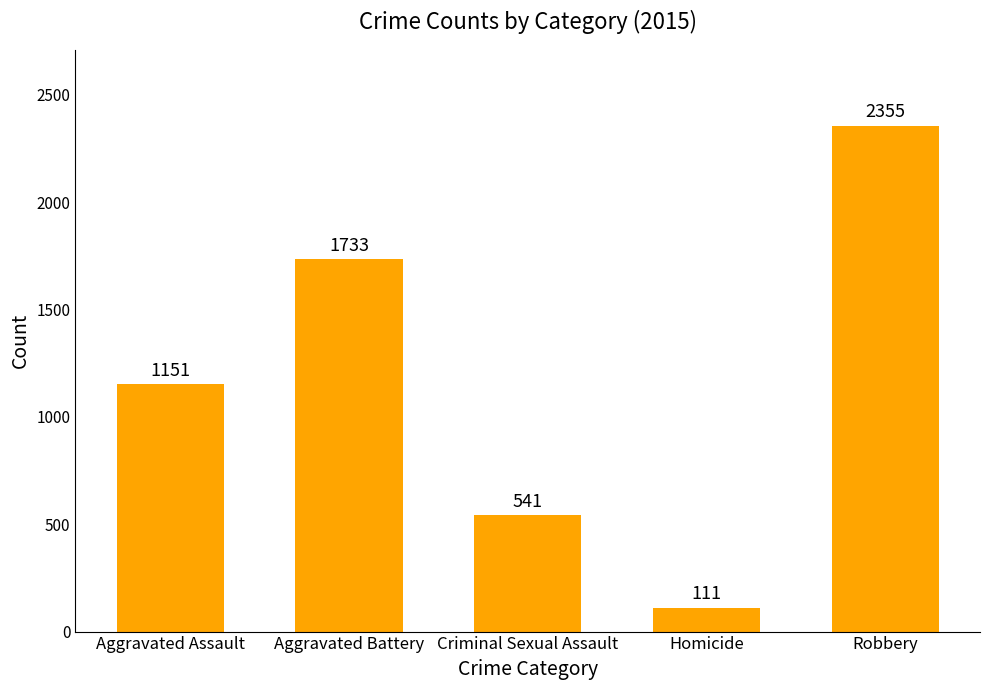

How many distinct data groups are displayed?

1